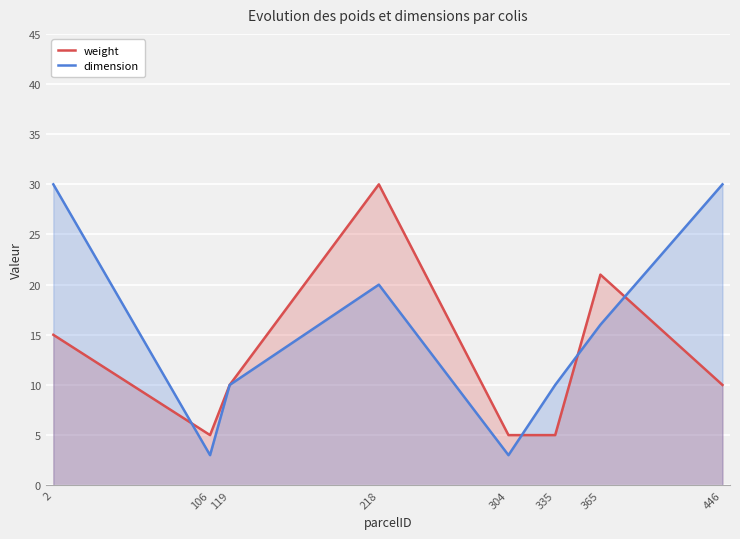

What is the difference between the highest and lowest values at 304?

2